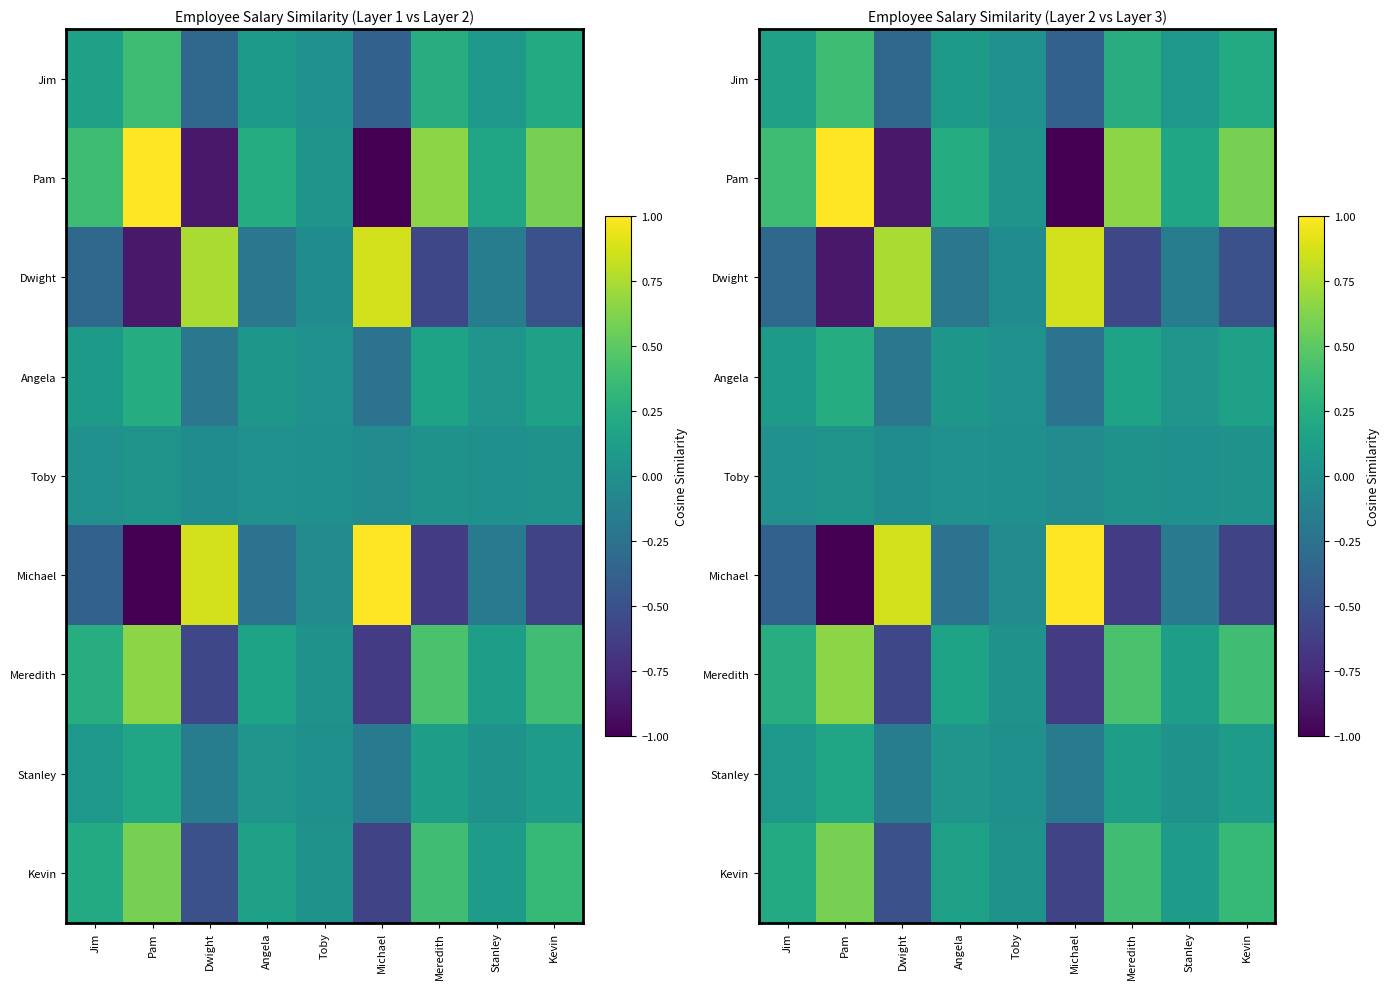

True or false: Toby has a value of -0.0 at Dwight.

True